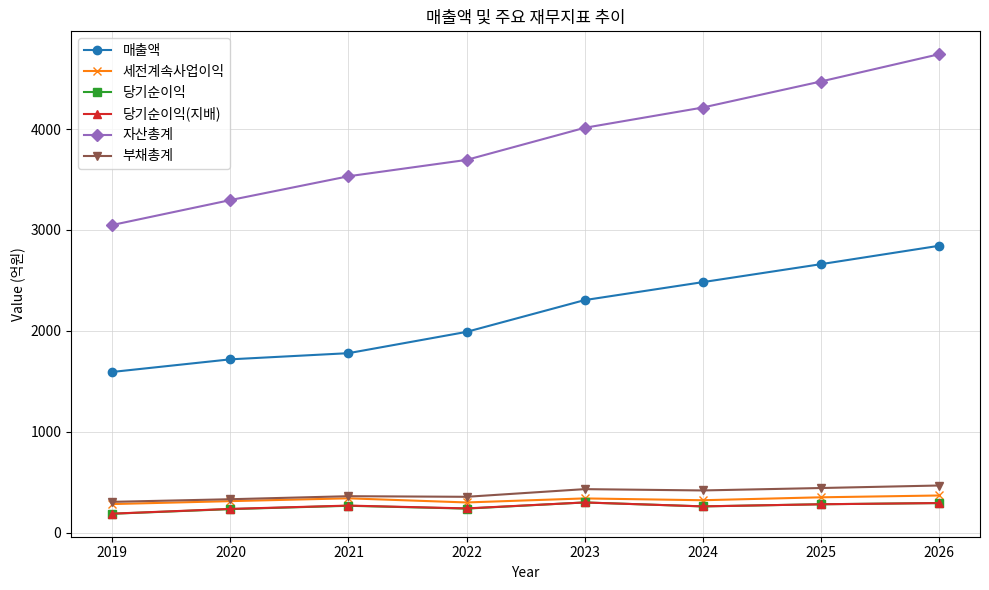

Which category has the lowest value in the 매출액 series?

2019